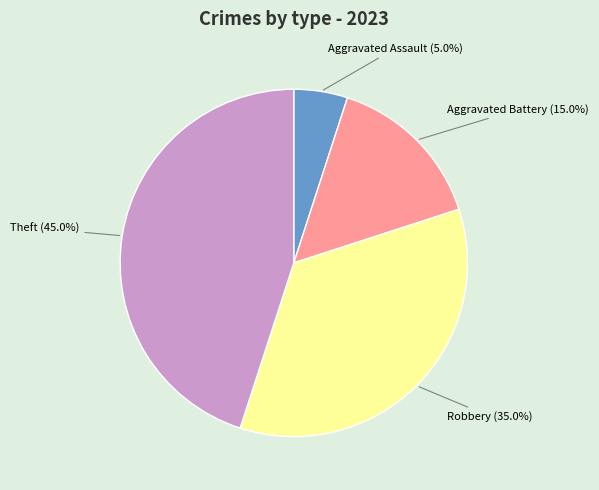

What percentage is NOT represented by Robbery?

65.0%